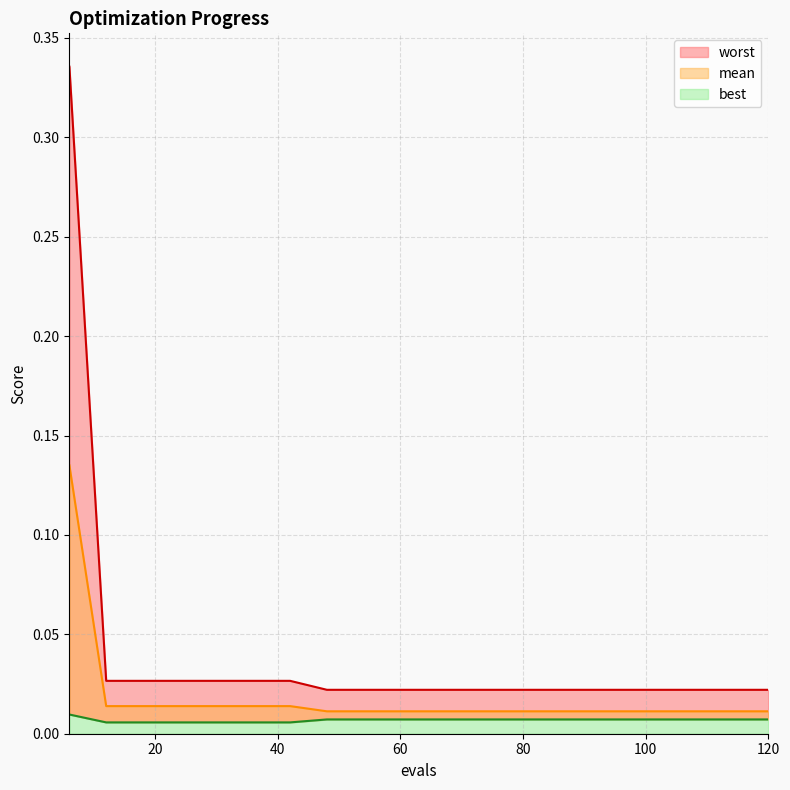

Rank the series by their average value, from highest to lowest.

worst, mean, best